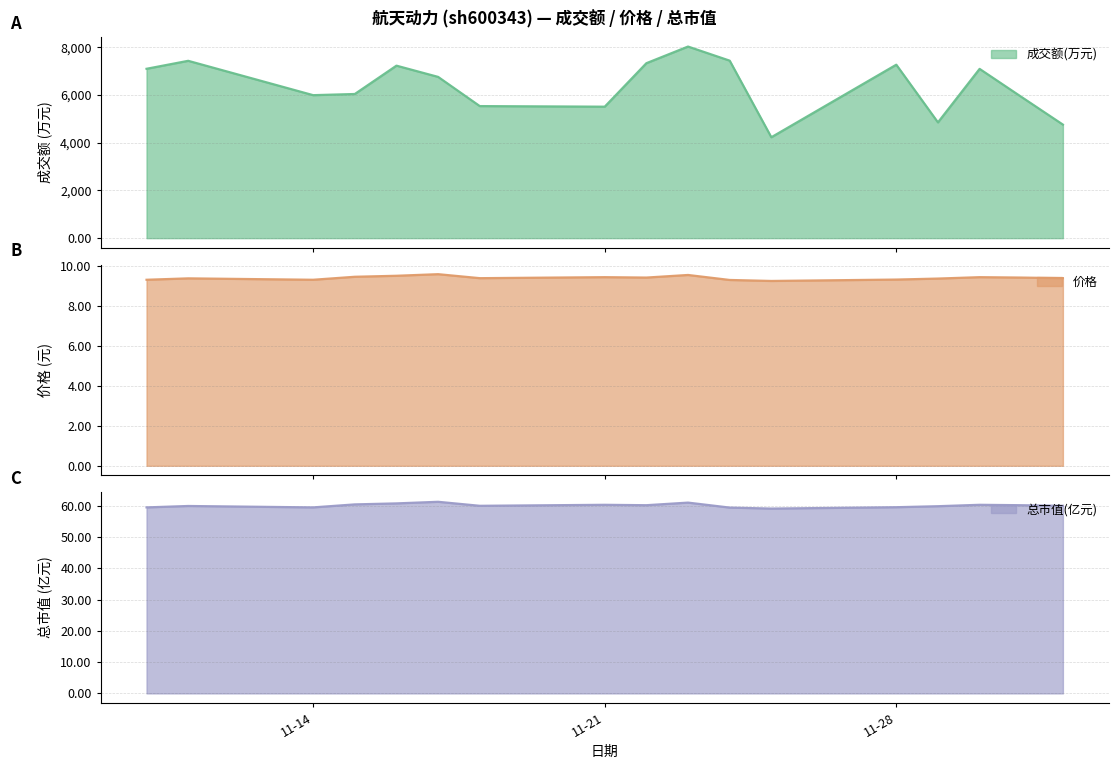

In 价格, how many points are higher than both neighbors (excluding endpoints)?

5